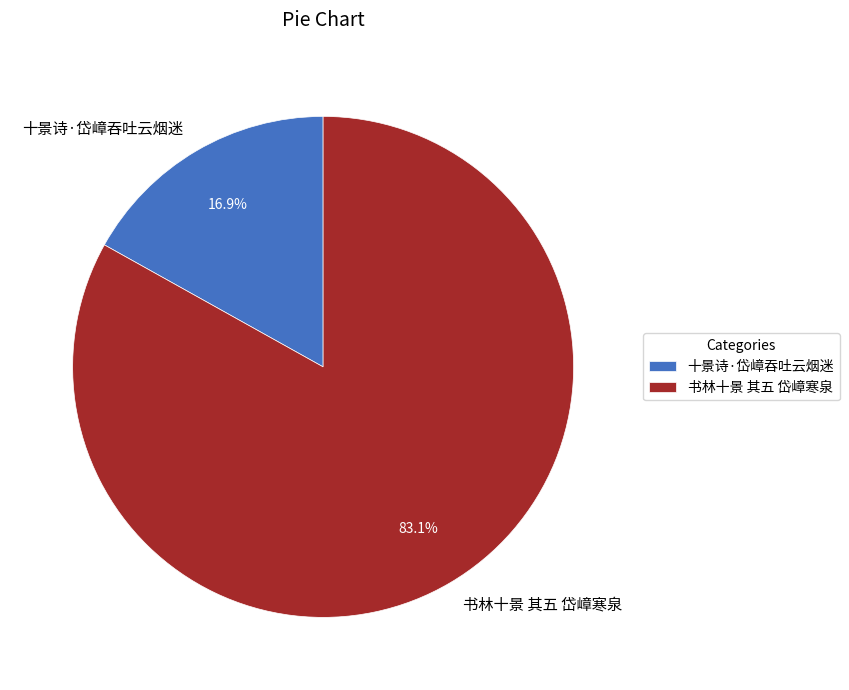

Does 十景诗·岱嶂吞吐云烟迷 represent more than half of the total?

No